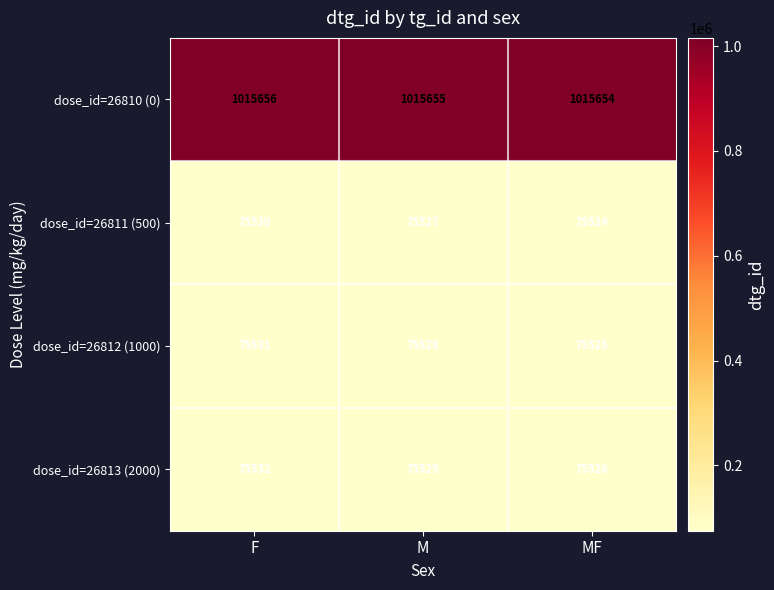

Which series has the largest total across all categories?

dose_id=26810 (0)